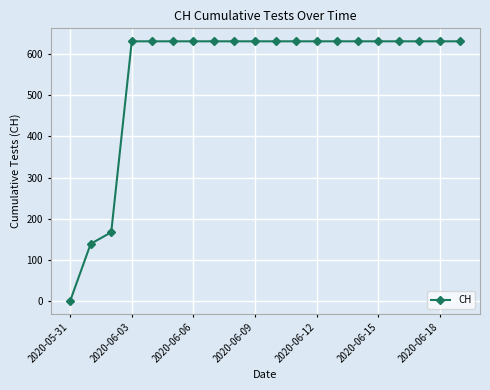

What is the sum of all values?

11033